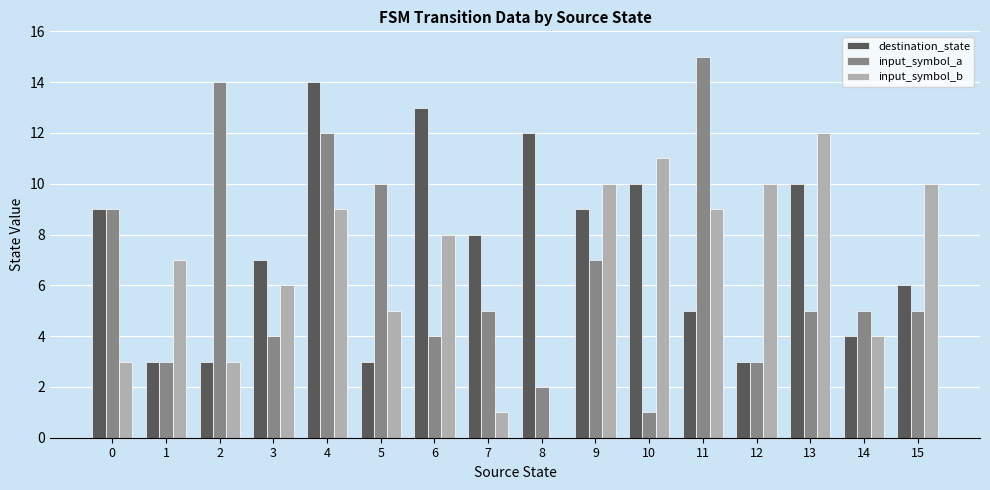

Which series has the largest total across all categories?

destination_state